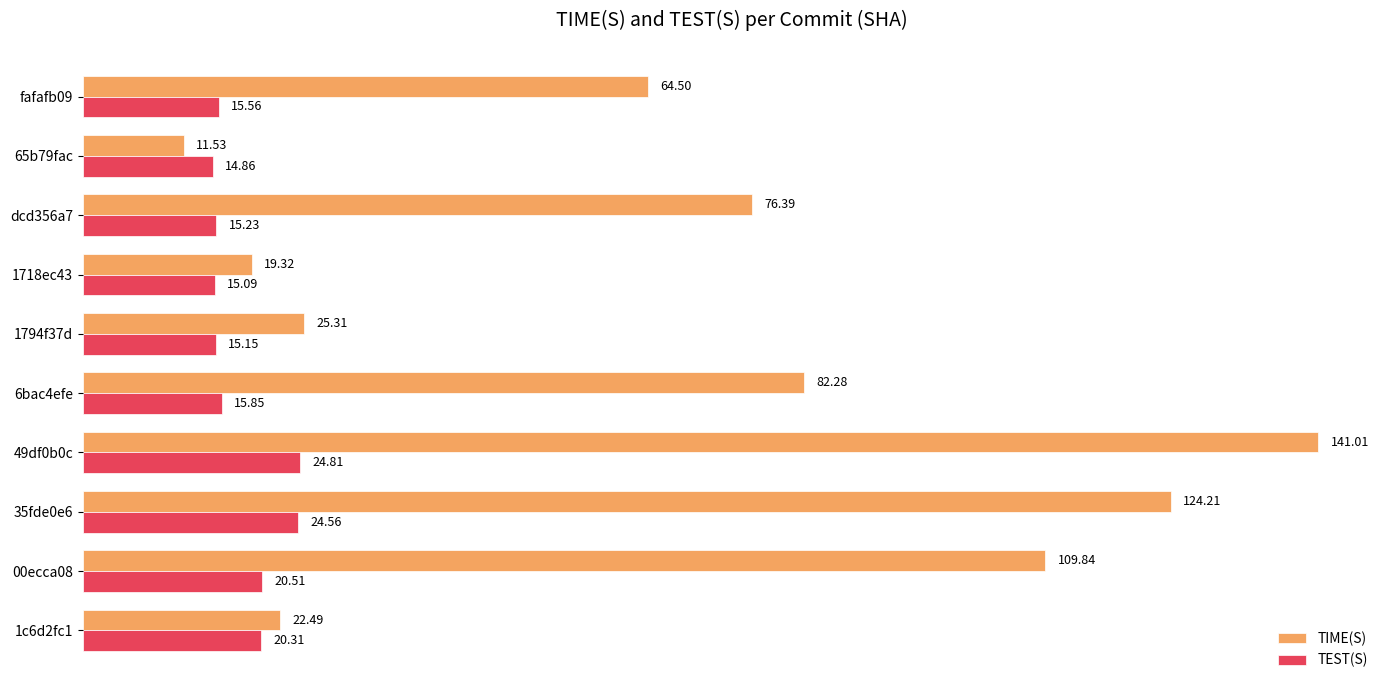

At how many categories does at least one series exceed 27?

6